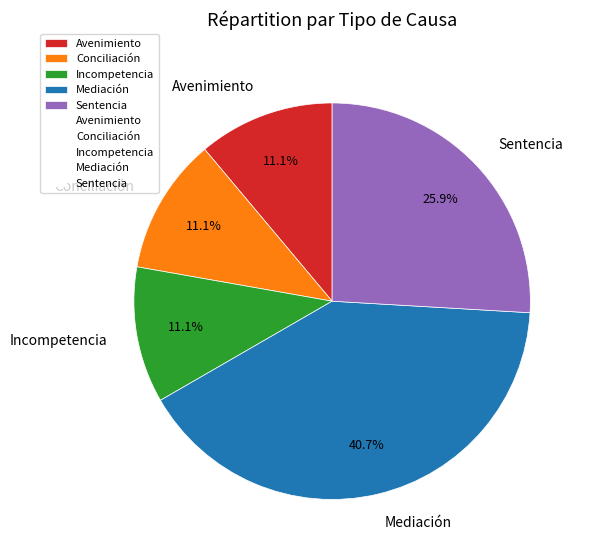

To the nearest percent, what portion does Avenimiento represent?

11%